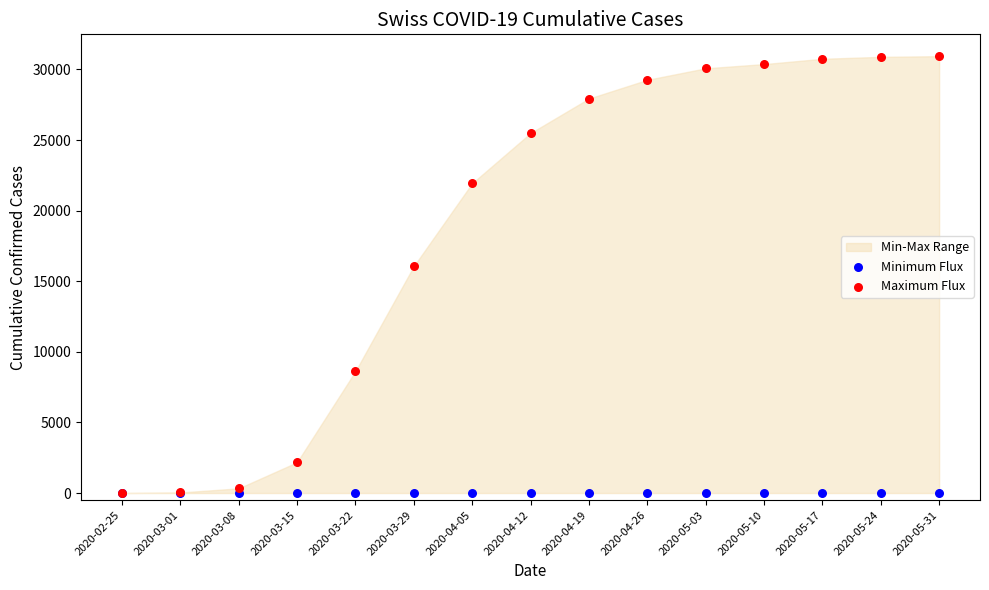

Which series reaches the maximum Y coordinate?

Maximum Flux